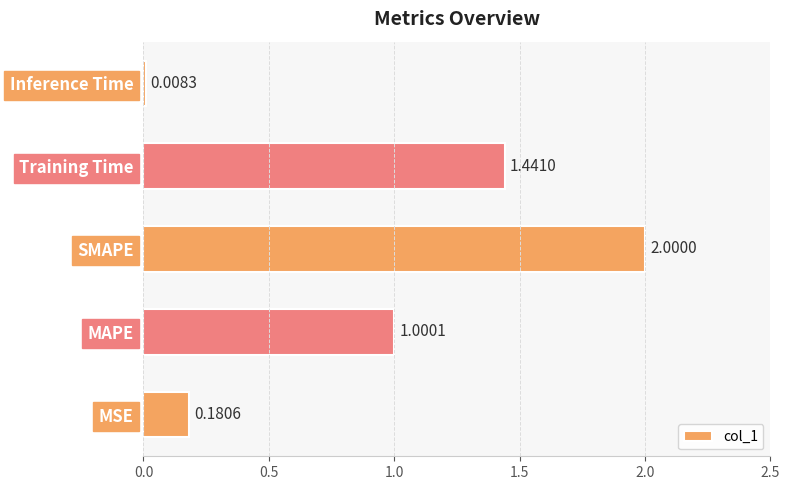

List the labels in order of value, smallest first.

Inference Time, MSE, MAPE, Training Time, SMAPE